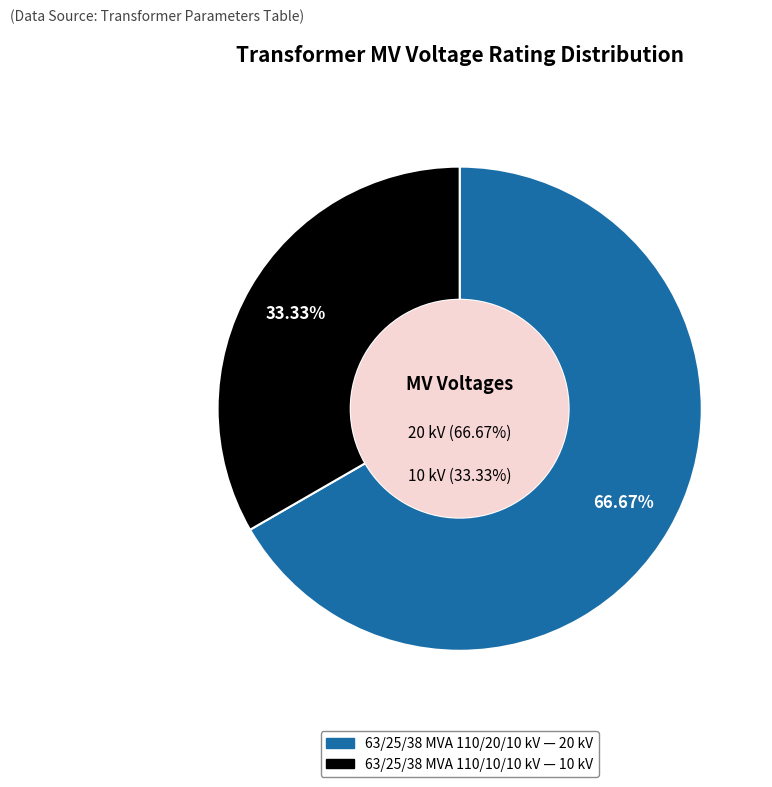

To the nearest percent, what is the difference between the largest and smallest slice percentages?

33%